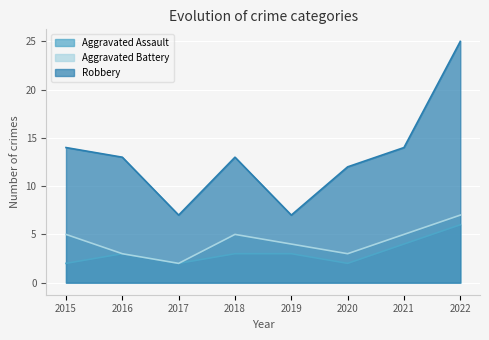

What is the maximum value shown in the chart?

25